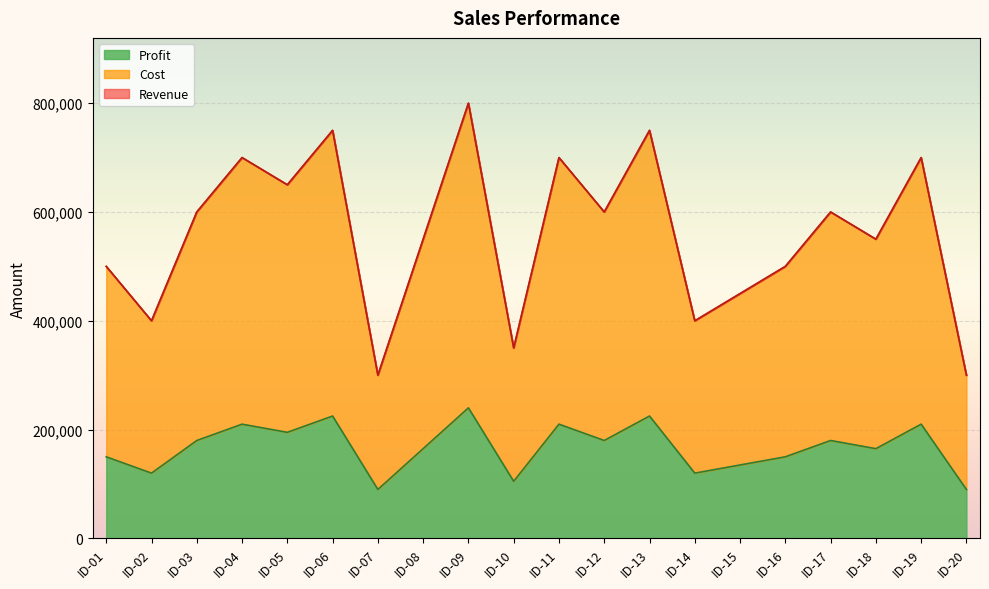

Which series changed the most between ID-04 and ID-14?

Cost